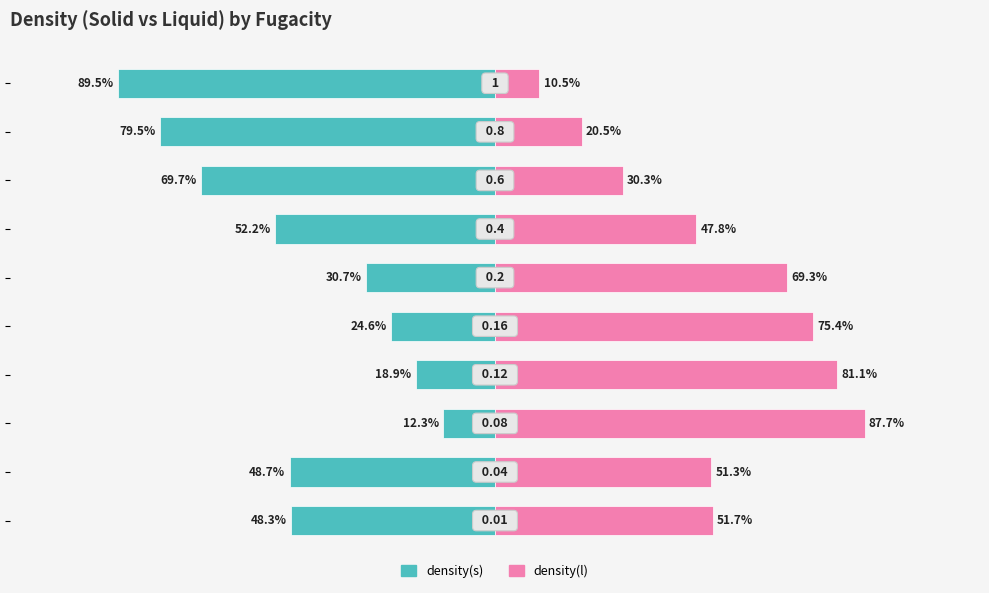

Which series has the widest spread of values?

density(s)